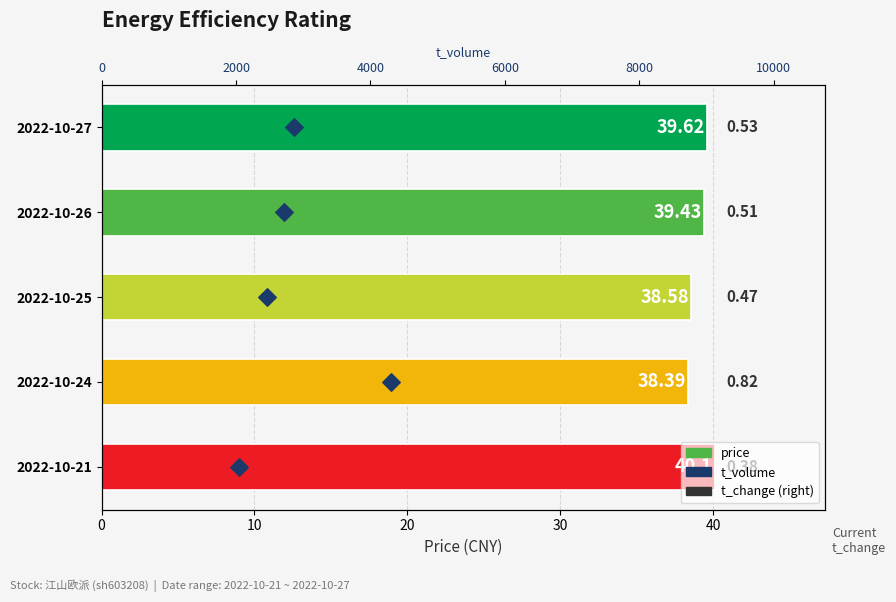

What are all the series names shown in the legend?

price, t_volume